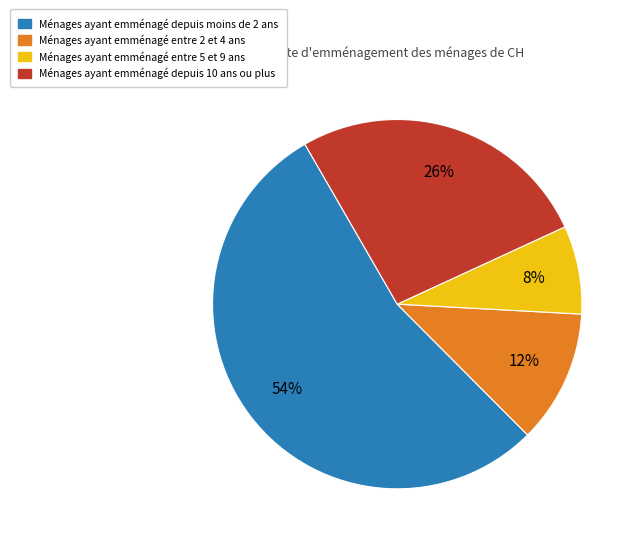

Is there a majority slice in this chart?

Yes